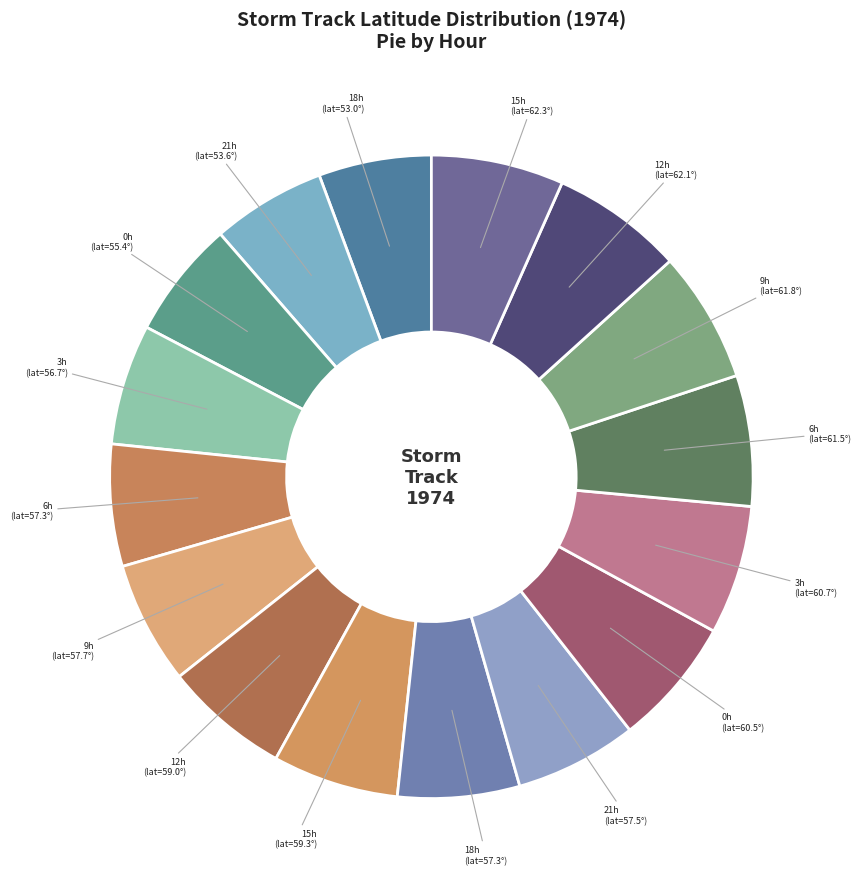

How many slices are in this pie chart?

16